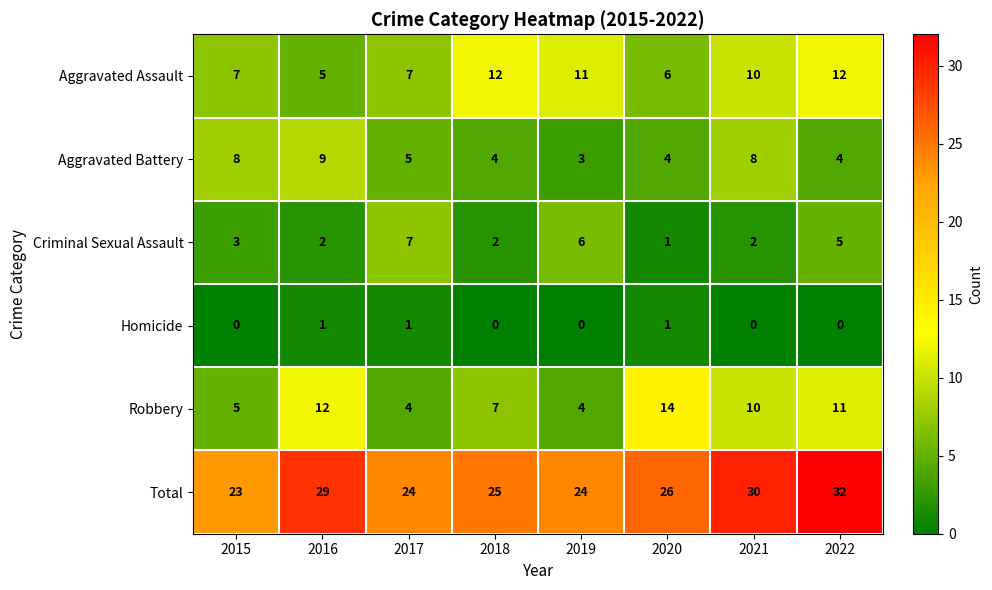

True or false: Criminal Sexual Assault has a value of 2 at 2018.

True